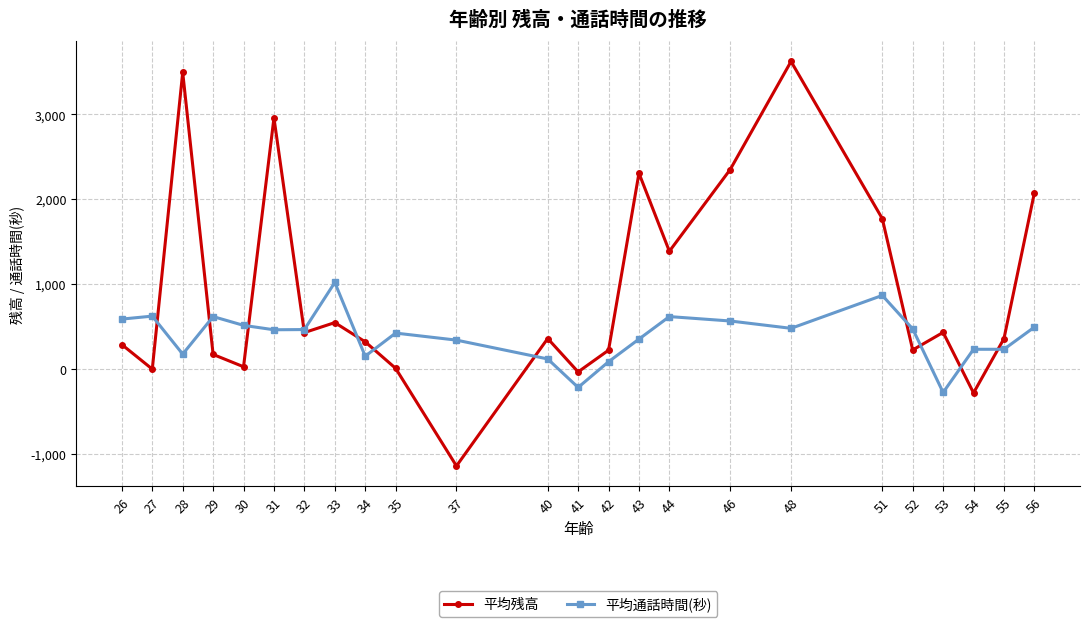

What is the value of the 平均通話時間(秒) point at the 5th from the left?

512.0